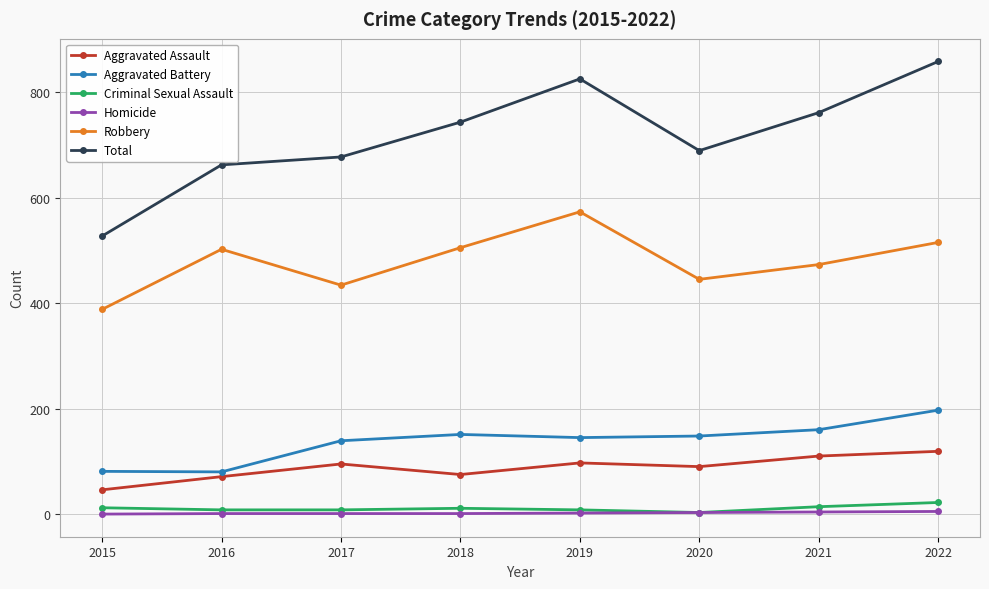

Which series has the largest range (max minus min)?

Total